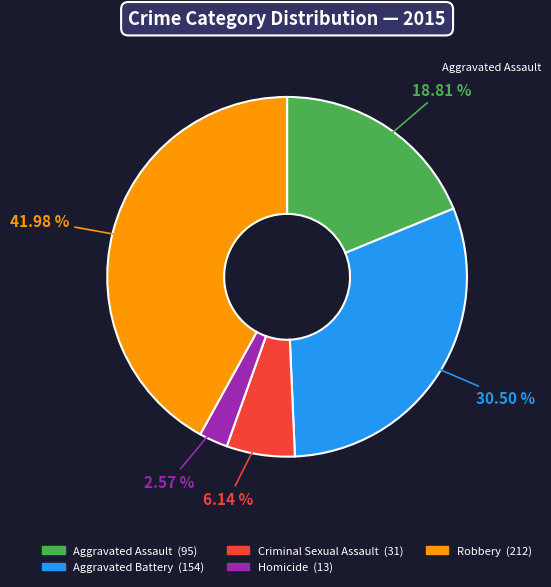

What percentage is the Robbery slice, to the nearest percent?

42%